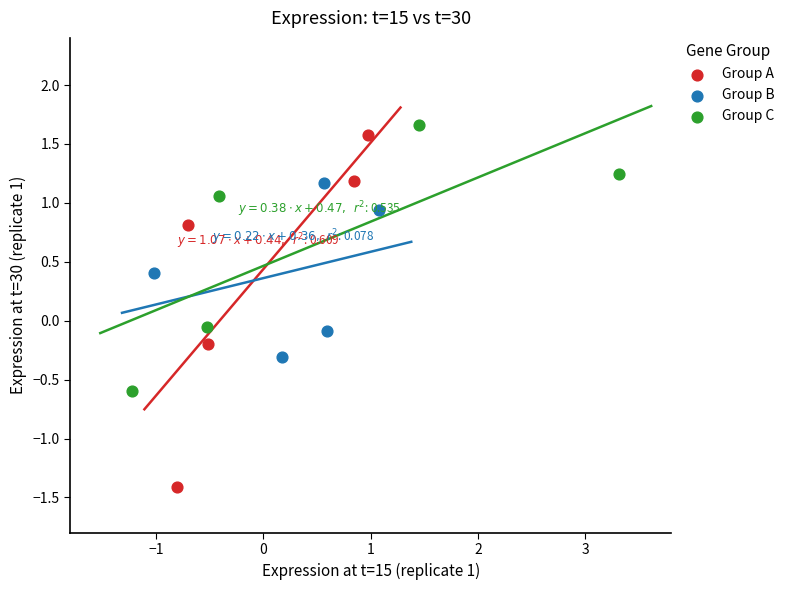

Which series contains the highest Y value?

Group C